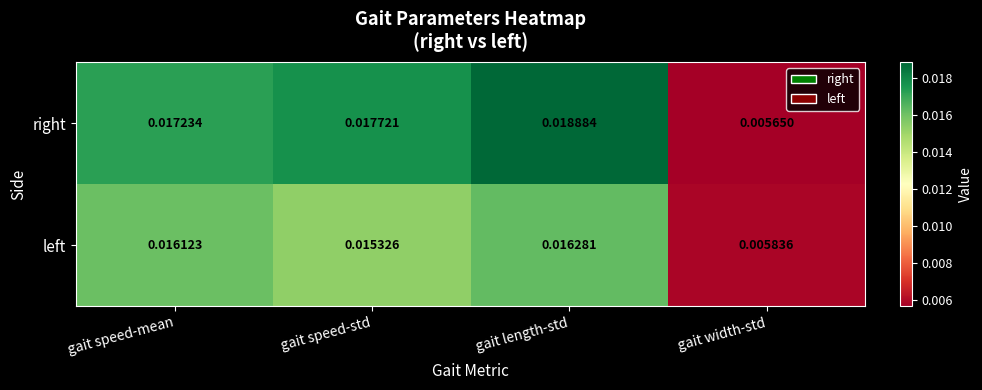

At which category does the chart reach its minimum across all series?

gait width-std